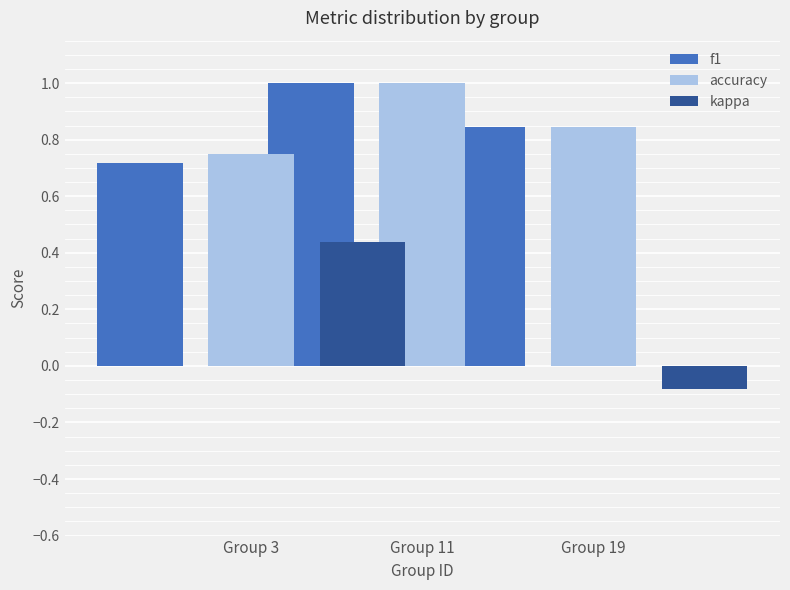

What is the difference between the accuracy values at Group 3 and Group 19?

0.1